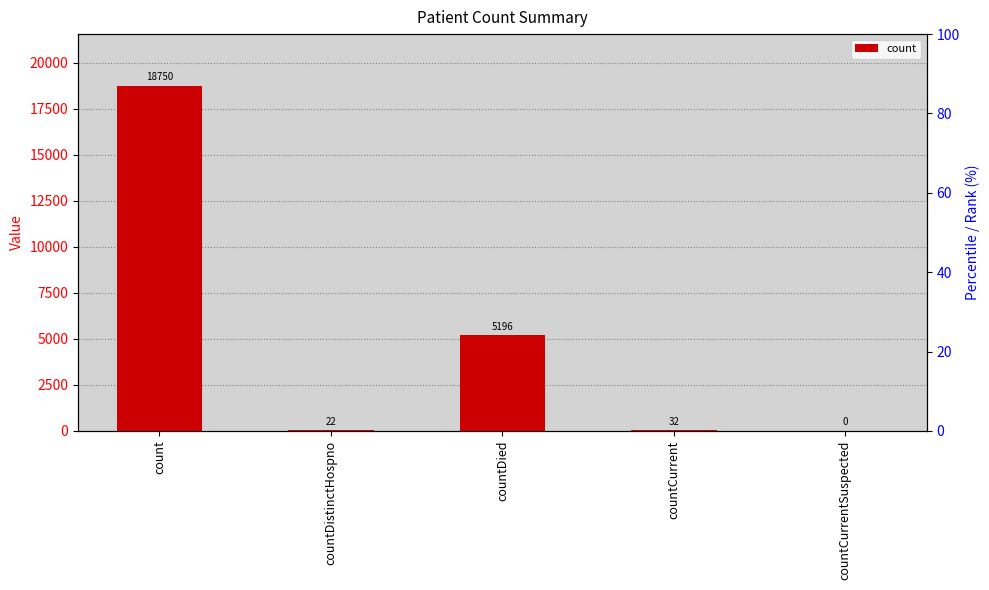

Which category has the highest value across all series?

count